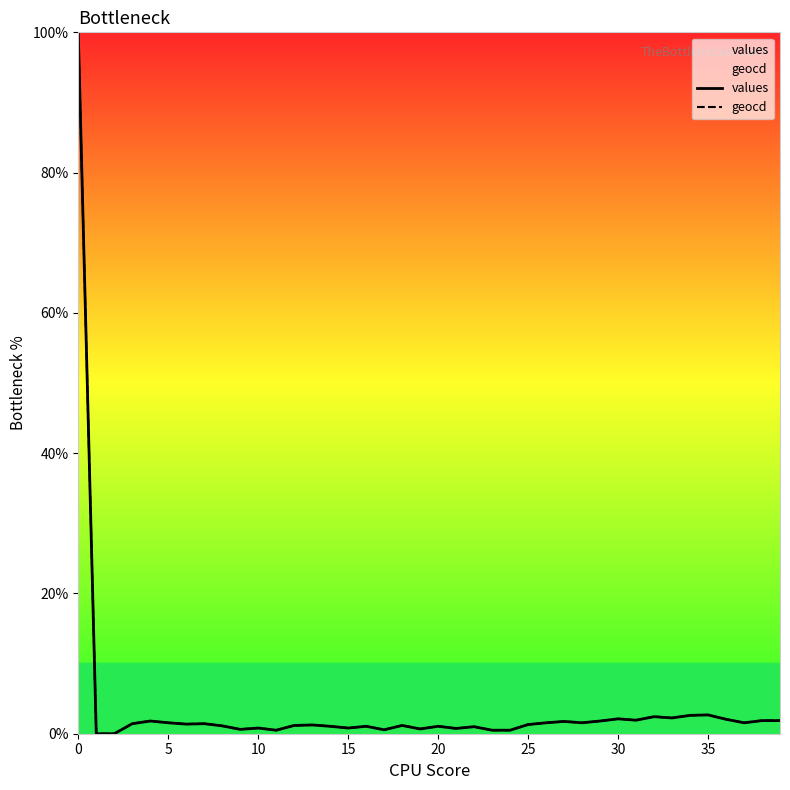

What is the highest value of the geocd series?

100.0